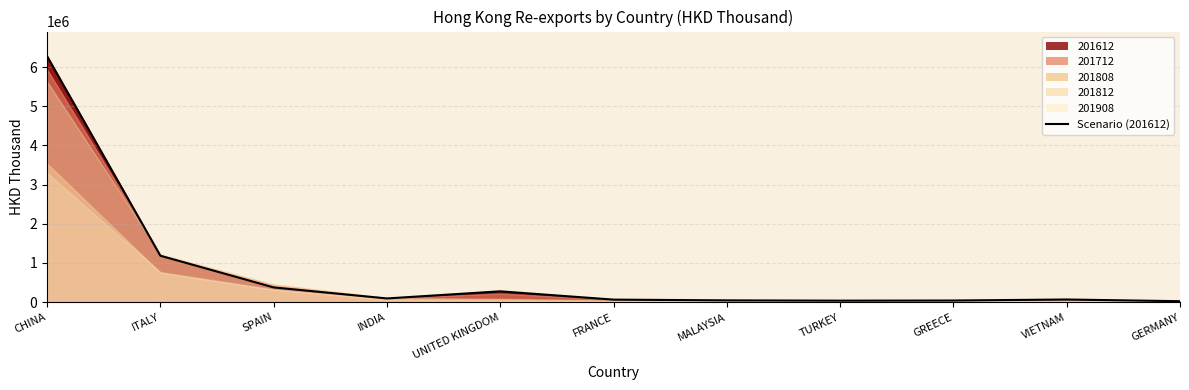

Which has a higher value, TURKEY or GREECE?

GREECE